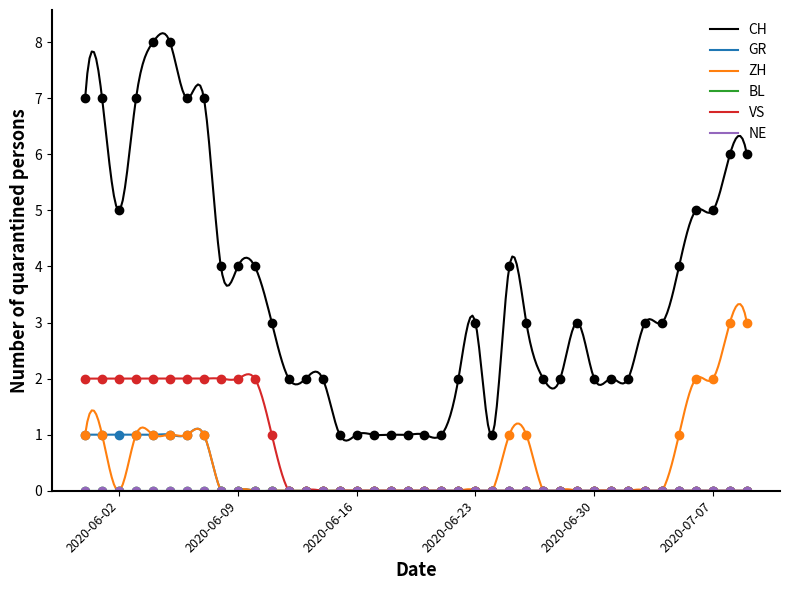

Which has a higher value, 2020-07-06 or 2020-06-23?

2020-07-06